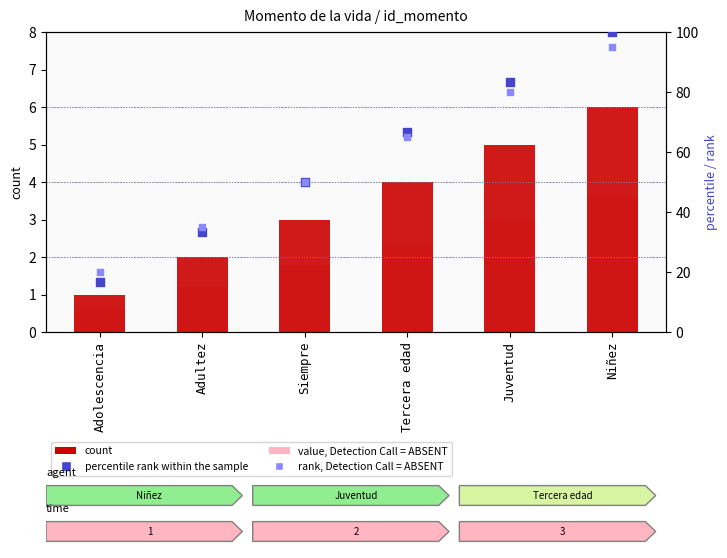

Is the value of percentile rank within the sample at Niñez greater than the value of rank, Detection Call = ABSENT at Siempre?

Yes